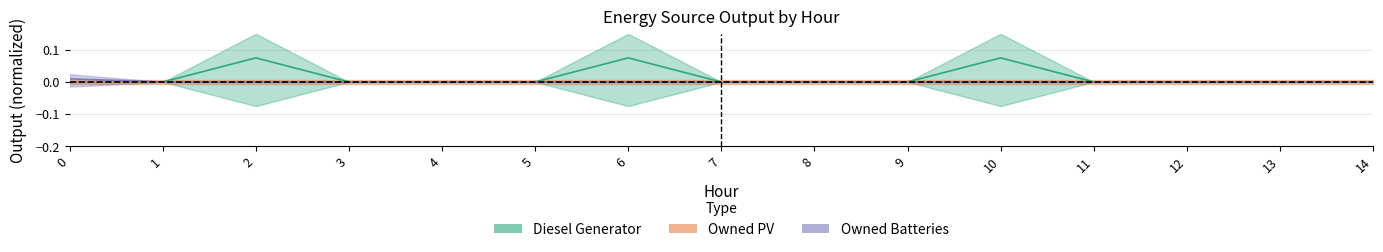

Which series has the widest spread of values?

Diesel Generator